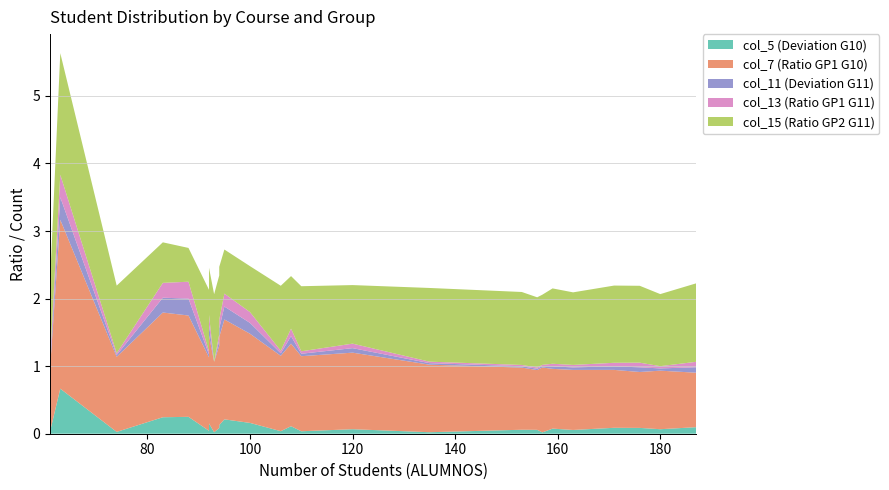

Reading left to right, transcribe all the data shown in this chart.

col_5: PROGRAMACIÓN CONCURRENTE Y TIEMPO REAL=0.1	INTERACCIÓN PERSONA-ORDENADOR I=0.0	SISTEMAS DISTRIBUIDOS=0.0	ARQUITECTURA DE COMPUTADORES=0.0	INGENIERÍA DEL SOFTWARE II=0.1	ORGANIZACIÓN DE COMPUTADORES=0.1	BASES DE DATOS=0.0	ESTRUCTURA DE COMPUTADORES=0.1	ESTRUCTURA DE DATOS=0.0	METODOLOGÍA DE LA PROGRAMACIÓN=0.0	SISTEMAS INTELIGENTES=0.2	ASPECTOS PROFESIONALES DE LA INFORMÁTICA=0.7	CÁLCULO Y MÉTODOS NUMÉRICOS=0.1	FUNDAMENTOS FÍSICOS DE LA INFORMÁTICA=0.1	FUNDAMENTOS DE PROGRAMACIÓN I=0.1	TECNOLOGÍA DE COMPUTADORES=0.0	FUNDAMENTOS DE GESTIÓN EMPRESARIAL=0.1	ÁLGEBRA Y MATEMÁTICA DISCRETA=0.1	FUNDAMENTOS DE PROGRAMACIÓN II=0.1	REDES DE COMPUTADORES I=0.1	LÓGICA=0.2	SISTEMAS OPERATIVOS I=0.1	INGENIERÍA DEL SOFTWARE I=0.2	ESTADÍSTICA=0.2	REDES DE COMPUTADORES II=0.2	SISTEMAS DE INFORMACIÓN=0.0
col_7: PROGRAMACIÓN CONCURRENTE Y TIEMPO REAL=1.2	INTERACCIÓN PERSONA-ORDENADOR I=0.9	SISTEMAS DISTRIBUIDOS=1.1	ARQUITECTURA DE COMPUTADORES=1.1	INGENIERÍA DEL SOFTWARE II=1.2	ORGANIZACIÓN DE COMPUTADORES=1.1	BASES DE DATOS=1.1	ESTRUCTURA DE COMPUTADORES=0.8	ESTRUCTURA DE DATOS=1.1	METODOLOGÍA DE LA PROGRAMACIÓN=1.0	SISTEMAS INTELIGENTES=1.6	ASPECTOS PROFESIONALES DE LA INFORMÁTICA=2.5	CÁLCULO Y MÉTODOS NUMÉRICOS=0.9	FUNDAMENTOS FÍSICOS DE LA INFORMÁTICA=0.9	FUNDAMENTOS DE PROGRAMACIÓN I=0.9	TECNOLOGÍA DE COMPUTADORES=1.0	FUNDAMENTOS DE GESTIÓN EMPRESARIAL=0.9	ÁLGEBRA Y MATEMÁTICA DISCRETA=0.9	FUNDAMENTOS DE PROGRAMACIÓN II=0.8	REDES DE COMPUTADORES I=0.9	LÓGICA=1.3	SISTEMAS OPERATIVOS I=1.3	INGENIERÍA DEL SOFTWARE I=1.5	ESTADÍSTICA=1.3	REDES DE COMPUTADORES II=1.5	SISTEMAS DE INFORMACIÓN=1.0
col_11: PROGRAMACIÓN CONCURRENTE Y TIEMPO REAL=0.1	INTERACCIÓN PERSONA-ORDENADOR I=0.1	SISTEMAS DISTRIBUIDOS=0.0	ARQUITECTURA DE COMPUTADORES=0.0	INGENIERÍA DEL SOFTWARE II=0.1	ORGANIZACIÓN DE COMPUTADORES=0.1	BASES DE DATOS=0.0	ESTRUCTURA DE COMPUTADORES=0.1	ESTRUCTURA DE DATOS=0.0	METODOLOGÍA DE LA PROGRAMACIÓN=0.0	SISTEMAS INTELIGENTES=0.2	ASPECTOS PROFESIONALES DE LA INFORMÁTICA=0.3	CÁLCULO Y MÉTODOS NUMÉRICOS=0.0	FUNDAMENTOS FÍSICOS DE LA INFORMÁTICA=0.0	FUNDAMENTOS DE PROGRAMACIÓN I=0.0	TECNOLOGÍA DE COMPUTADORES=0.0	FUNDAMENTOS DE GESTIÓN EMPRESARIAL=0.0	ÁLGEBRA Y MATEMÁTICA DISCRETA=0.1	FUNDAMENTOS DE PROGRAMACIÓN II=0.1	REDES DE COMPUTADORES I=0.0	LÓGICA=0.2	SISTEMAS OPERATIVOS I=0.1	INGENIERÍA DEL SOFTWARE I=0.2	ESTADÍSTICA=0.2	REDES DE COMPUTADORES II=0.2	SISTEMAS DE INFORMACIÓN=0.0
col_13: PROGRAMACIÓN CONCURRENTE Y TIEMPO REAL=0.1	INTERACCIÓN PERSONA-ORDENADOR I=0.1	SISTEMAS DISTRIBUIDOS=0.0	ARQUITECTURA DE COMPUTADORES=0.0	INGENIERÍA DEL SOFTWARE II=0.1	ORGANIZACIÓN DE COMPUTADORES=0.1	BASES DE DATOS=0.0	ESTRUCTURA DE COMPUTADORES=0.1	ESTRUCTURA DE DATOS=0.0	METODOLOGÍA DE LA PROGRAMACIÓN=0.0	SISTEMAS INTELIGENTES=0.2	ASPECTOS PROFESIONALES DE LA INFORMÁTICA=0.3	CÁLCULO Y MÉTODOS NUMÉRICOS=0.0	FUNDAMENTOS FÍSICOS DE LA INFORMÁTICA=0.0	FUNDAMENTOS DE PROGRAMACIÓN I=0.0	TECNOLOGÍA DE COMPUTADORES=0.0	FUNDAMENTOS DE GESTIÓN EMPRESARIAL=0.0	ÁLGEBRA Y MATEMÁTICA DISCRETA=0.1	FUNDAMENTOS DE PROGRAMACIÓN II=0.1	REDES DE COMPUTADORES I=0.0	LÓGICA=0.2	SISTEMAS OPERATIVOS I=0.1	INGENIERÍA DEL SOFTWARE I=0.2	ESTADÍSTICA=0.2	REDES DE COMPUTADORES II=0.2	SISTEMAS DE INFORMACIÓN=0.0
col_15: PROGRAMACIÓN CONCURRENTE Y TIEMPO REAL=0.8	INTERACCIÓN PERSONA-ORDENADOR I=1.1	SISTEMAS DISTRIBUIDOS=0.9	ARQUITECTURA DE COMPUTADORES=1.0	INGENIERÍA DEL SOFTWARE II=0.9	ORGANIZACIÓN DE COMPUTADORES=0.9	BASES DE DATOS=1.0	ESTRUCTURA DE COMPUTADORES=1.1	ESTRUCTURA DE DATOS=1.0	METODOLOGÍA DE LA PROGRAMACIÓN=1.0	SISTEMAS INTELIGENTES=0.6	ASPECTOS PROFESIONALES DE LA INFORMÁTICA=1.8	CÁLCULO Y MÉTODOS NUMÉRICOS=1.1	FUNDAMENTOS FÍSICOS DE LA INFORMÁTICA=1.1	FUNDAMENTOS DE PROGRAMACIÓN I=1.1	TECNOLOGÍA DE COMPUTADORES=1.0	FUNDAMENTOS DE GESTIÓN EMPRESARIAL=1.1	ÁLGEBRA Y MATEMÁTICA DISCRETA=1.1	FUNDAMENTOS DE PROGRAMACIÓN II=1.2	REDES DE COMPUTADORES I=1.0	LÓGICA=0.7	SISTEMAS OPERATIVOS I=0.8	INGENIERÍA DEL SOFTWARE I=0.5	ESTADÍSTICA=0.7	REDES DE COMPUTADORES II=0.7	SISTEMAS DE INFORMACIÓN=1.1
GRUPO 11: PROGRAMACIÓN CONCURRENTE Y TIEMPO REAL=48.0	INTERACCIÓN PERSONA-ORDENADOR I=32.0	SISTEMAS DISTRIBUIDOS=44.0	ARQUITECTURA DE COMPUTADORES=36.0	INGENIERÍA DEL SOFTWARE II=43.0	ORGANIZACIÓN DE COMPUTADORES=56.0	BASES DE DATOS=53.0	ESTRUCTURA DE COMPUTADORES=62.0	ESTRUCTURA DE DATOS=51.0	METODOLOGÍA DE LA PROGRAMACIÓN=46.0	SISTEMAS INTELIGENTES=32.0	ASPECTOS PROFESIONALES DE LA INFORMÁTICA=28.0	CÁLCULO Y MÉTODOS NUMÉRICOS=56.0	FUNDAMENTOS FÍSICOS DE LA INFORMÁTICA=52.0	FUNDAMENTOS DE PROGRAMACIÓN I=62.0	TECNOLOGÍA DE COMPUTADORES=53.0	FUNDAMENTOS DE GESTIÓN EMPRESARIAL=55.0	ÁLGEBRA Y MATEMÁTICA DISCRETA=60.0	FUNDAMENTOS DE PROGRAMACIÓN II=67.0	REDES DE COMPUTADORES I=53.0	LÓGICA=39.0	SISTEMAS OPERATIVOS I=41.0	INGENIERÍA DEL SOFTWARE I=33.0	ESTADÍSTICA=42.0	REDES DE COMPUTADORES II=38.0	SISTEMAS DE INFORMACIÓN=46.0